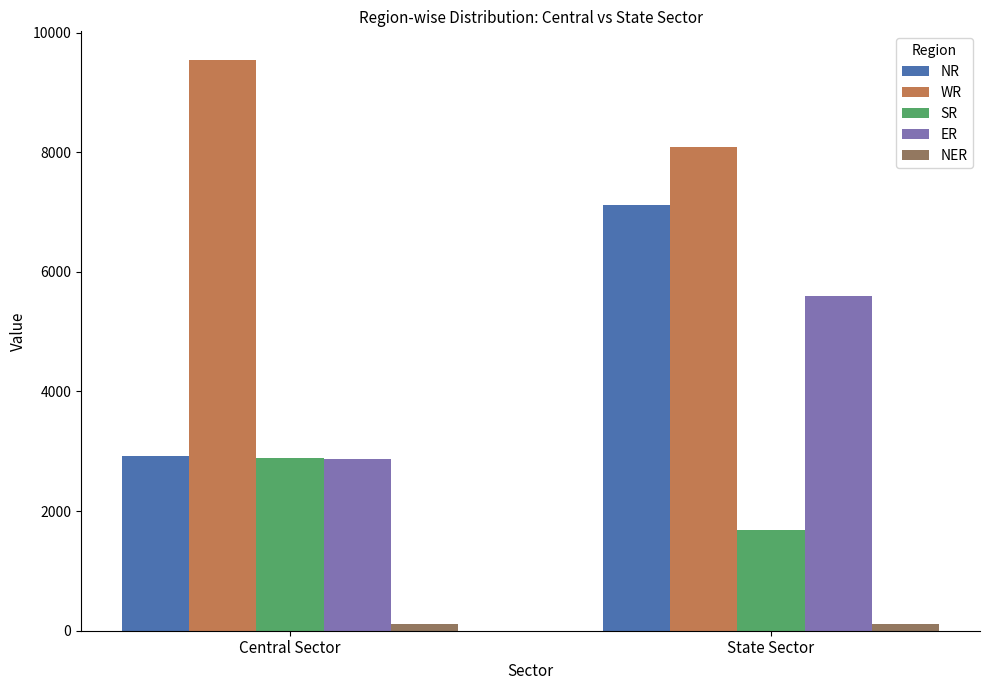

True or false: WR has a value of 13458 at State Sector.

False